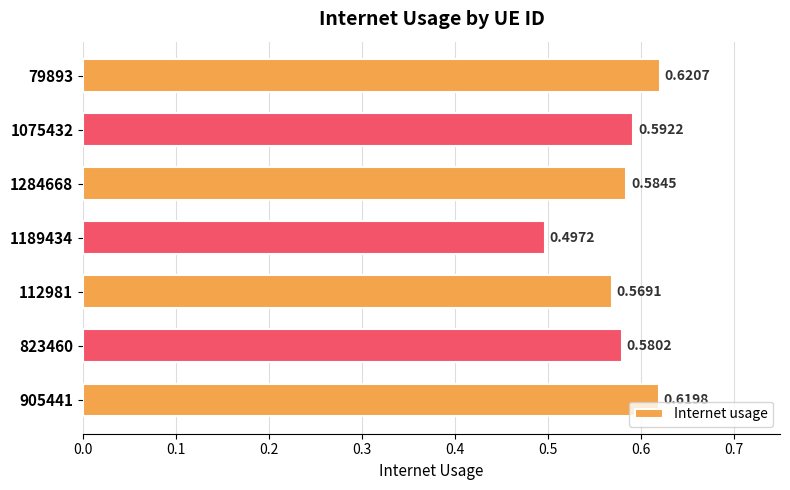

List the labels in order of value, smallest first.

1189434, 112981, 823460, 1284668, 1075432, 905441, 79893